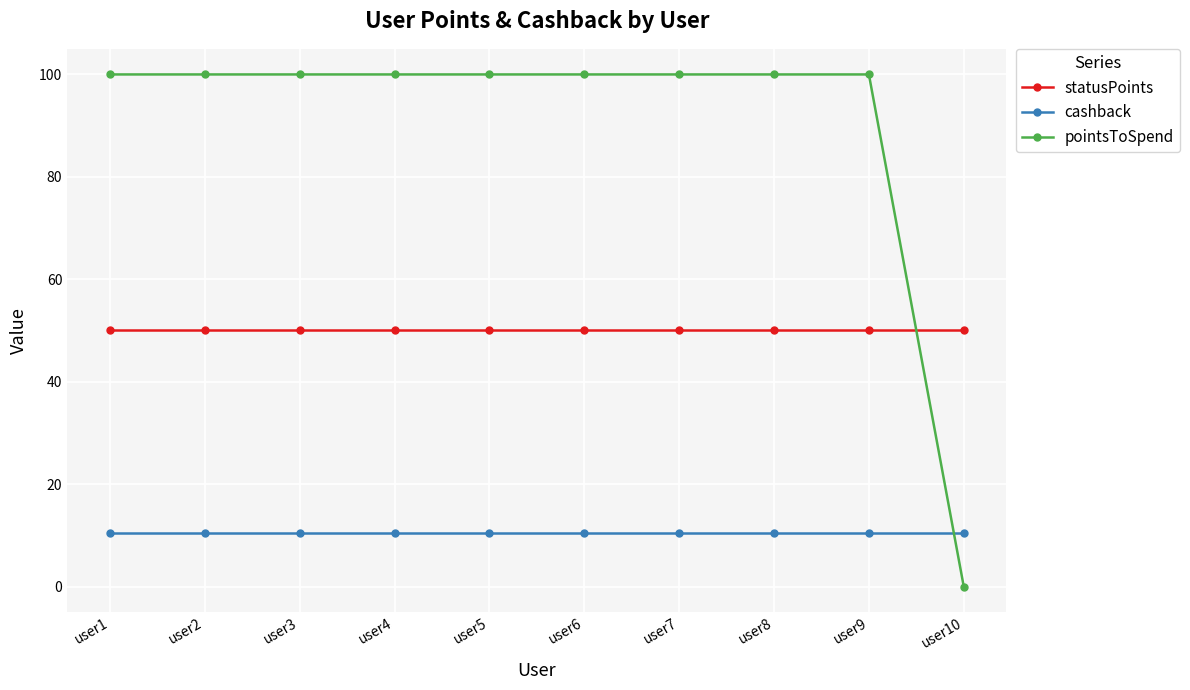

The pointsToSpend series shows 41.6 at user2. True or false?

False